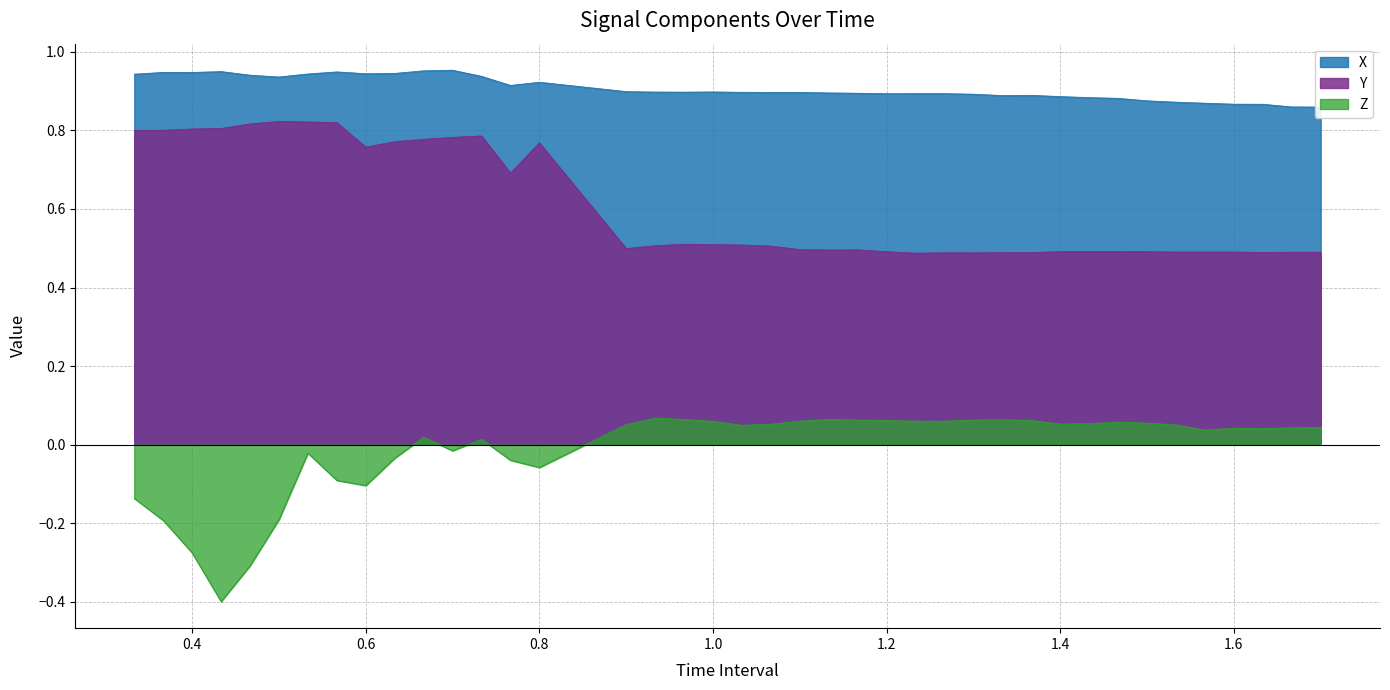

What are all the series names shown in the legend?

X, Y, Z